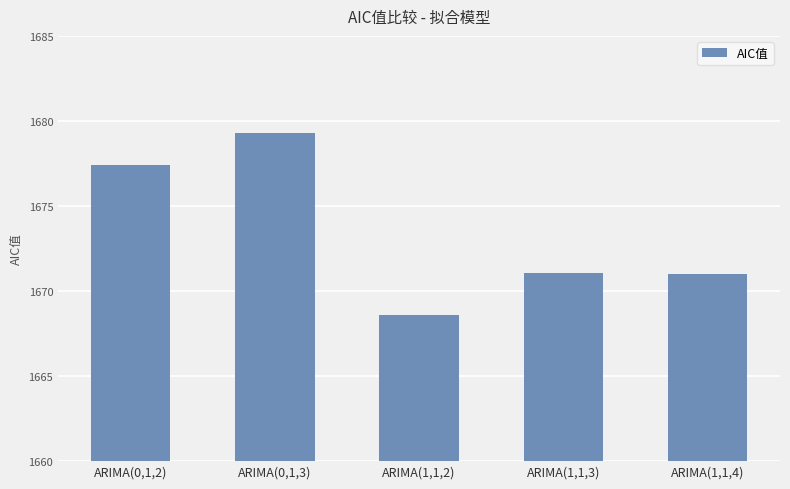

Read the value at ARIMA(1,1,4).

1671.0